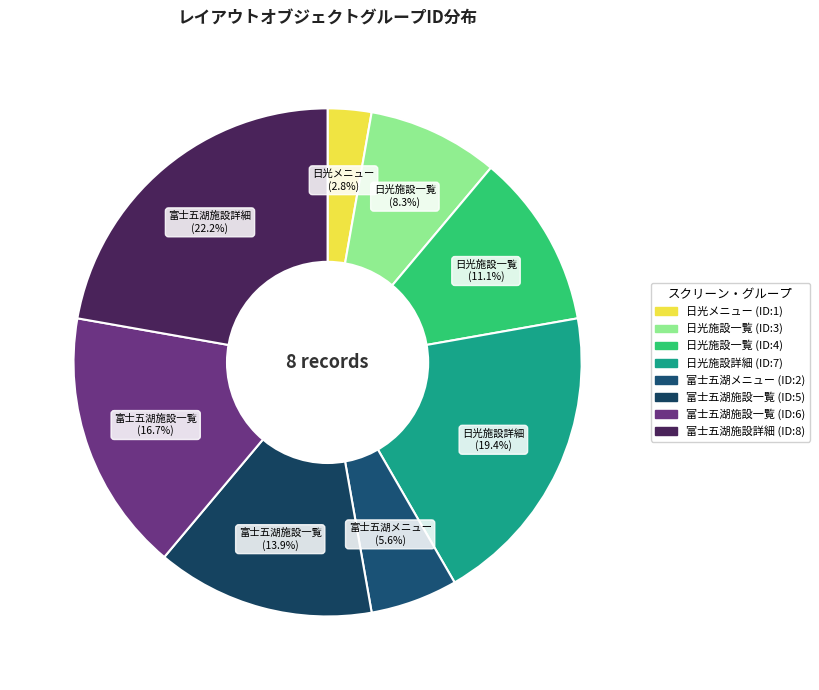

Count the number of slices in the pie.

8